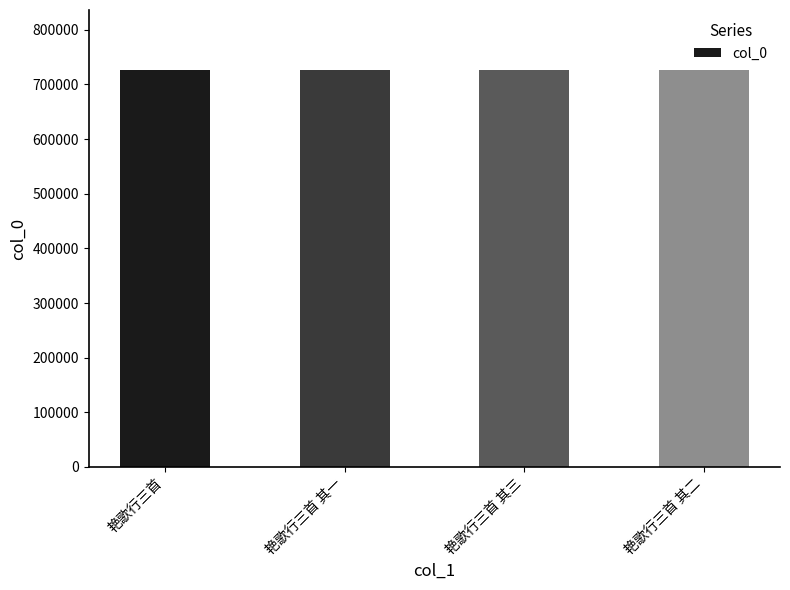

What is the label of the 1st bar from the left?

艳歌行三首